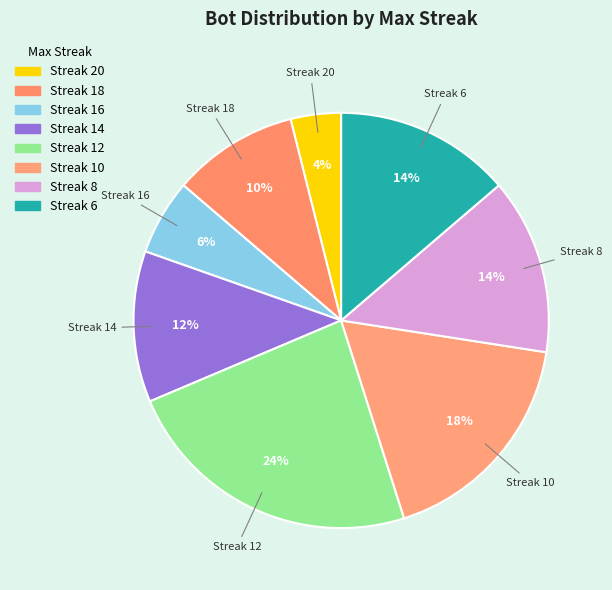

Rank the categories by value from lowest to highest.

20, 16, 18, 14, 8, 6, 10, 12